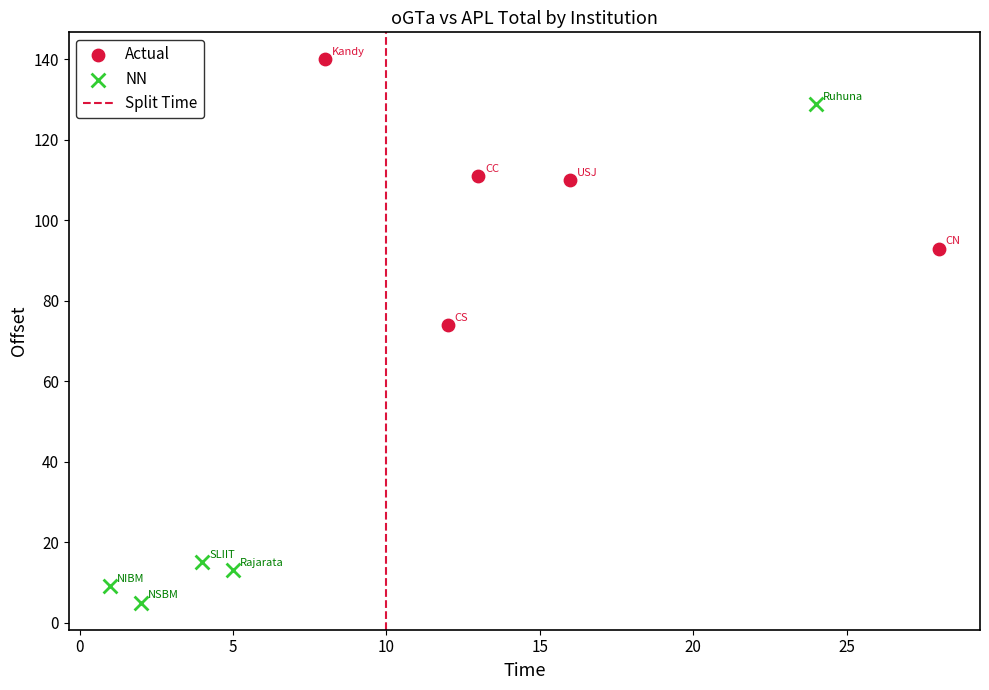

Which series reaches the minimum Y coordinate?

NN